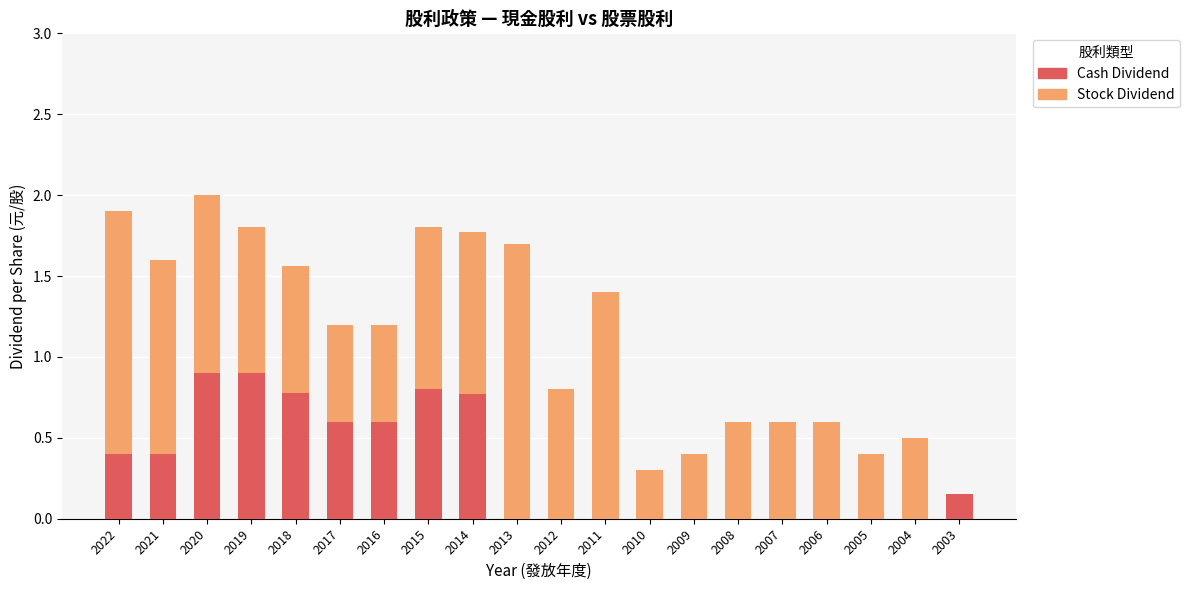

What is the sum of the Cash Dividend values at 2022 and 2017?

1.0